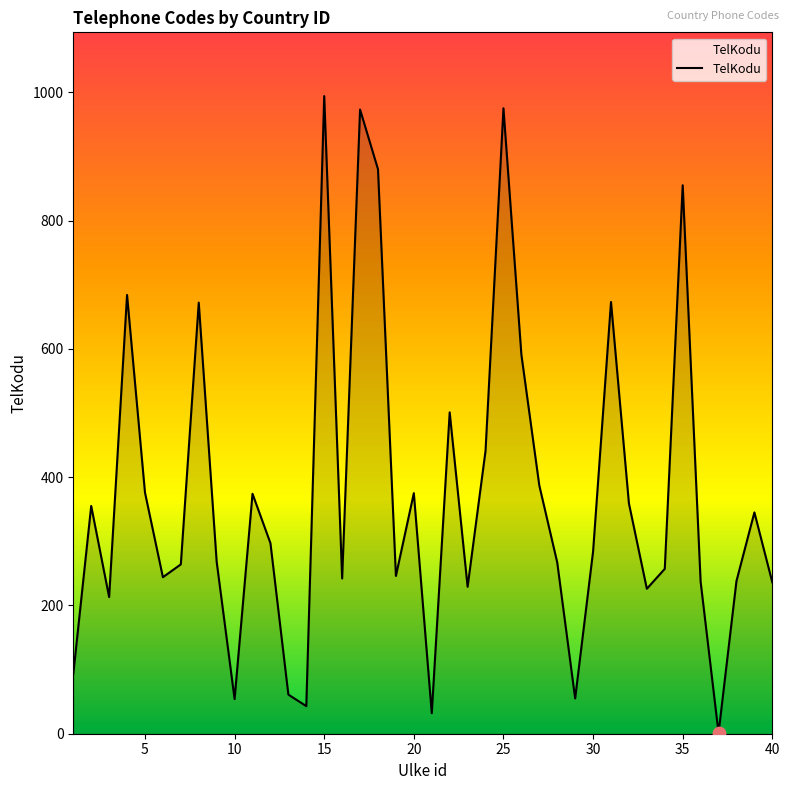

What is the difference between the maximum and minimum values?

993